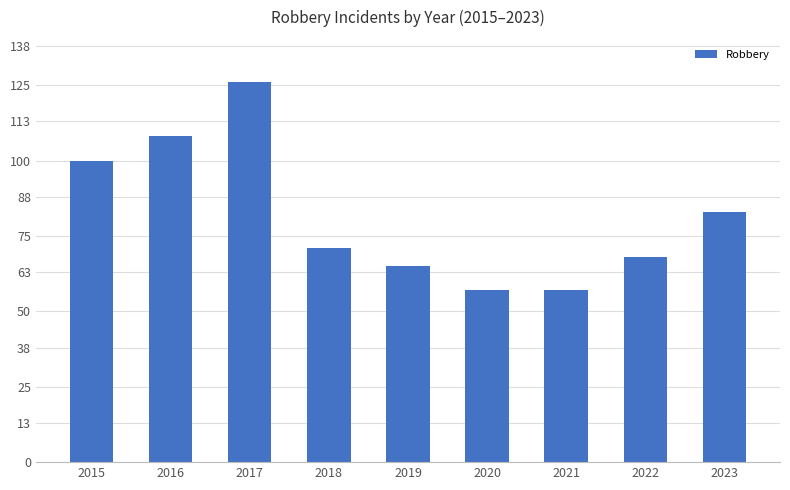

Reading left to right, what are all the values shown in this chart?

100	108	126	71	65	57	57	68	83